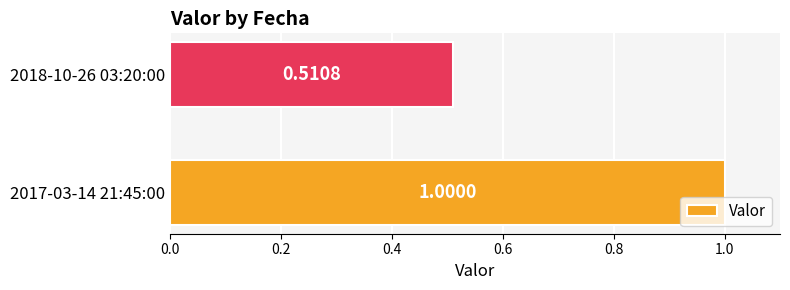

What is the sum of the values at 2018-10-26 03:20:00 and 2017-03-14 21:45:00?

1.5